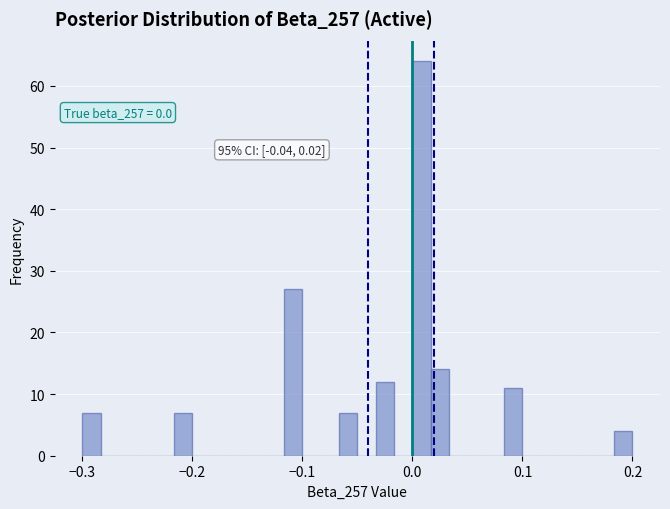

Around what value on the x-axis is the tallest bar? Give the approximate position of its centre, as read against the axis.

0.01